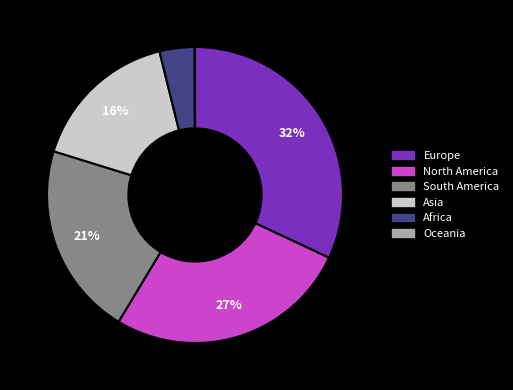

Combined, do North America and Europe account for over 50%?

Yes